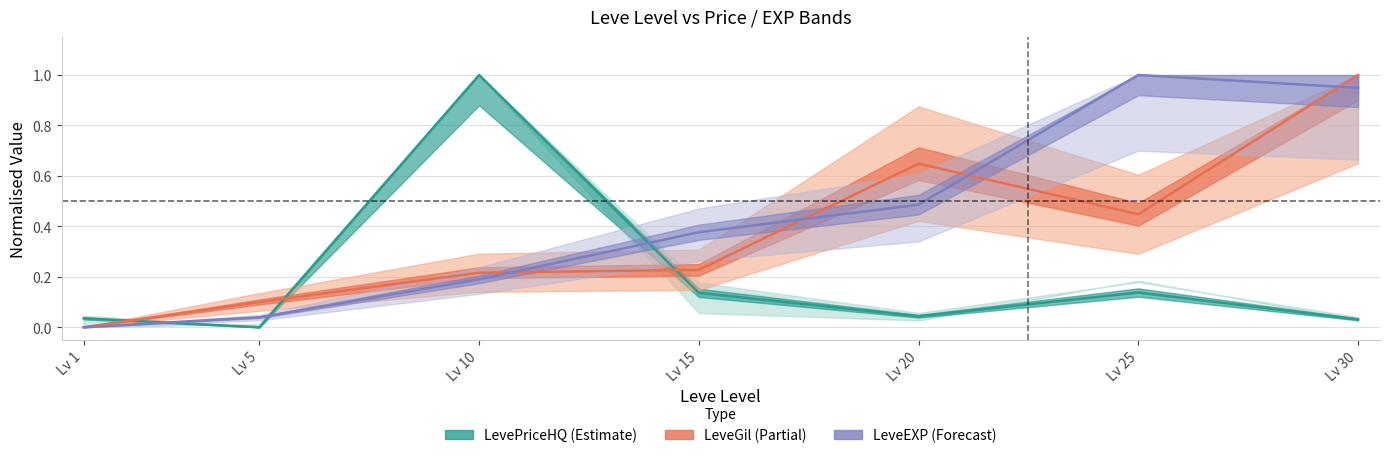

Does the chart have visible grid lines?

Yes